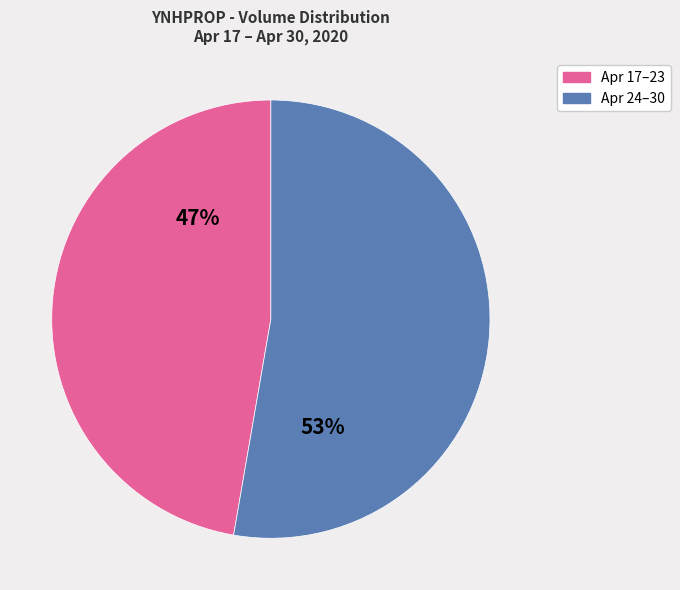

To the nearest percent, what is the average slice percentage?

50%